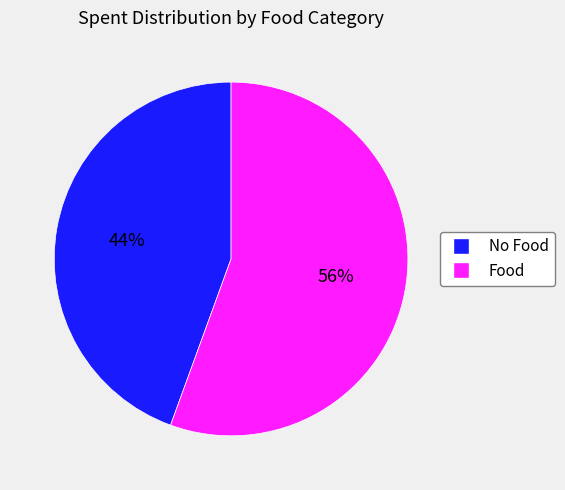

Do Food and No Food together represent more than half of the pie?

Yes